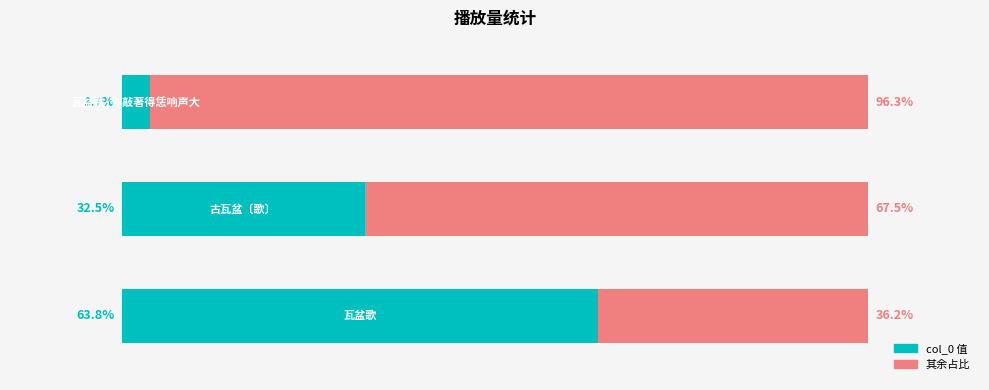

What is the sum of the values at 瓦盆歌·你敲著得恁响声大 and 古瓦盆〔歌〕?

683497